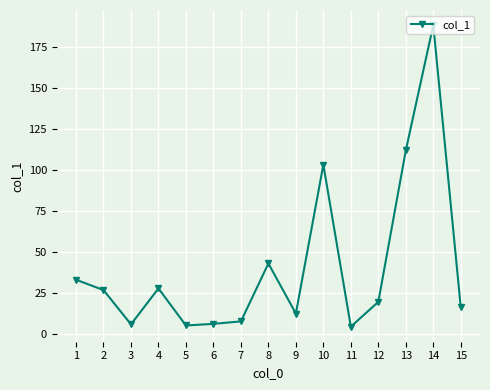

What is the approximate value at 8?

42.8